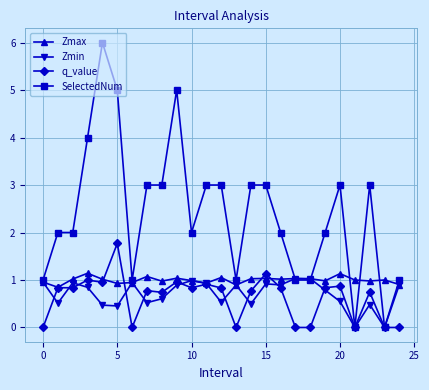

Which series has the widest spread of values?

SelectedNum